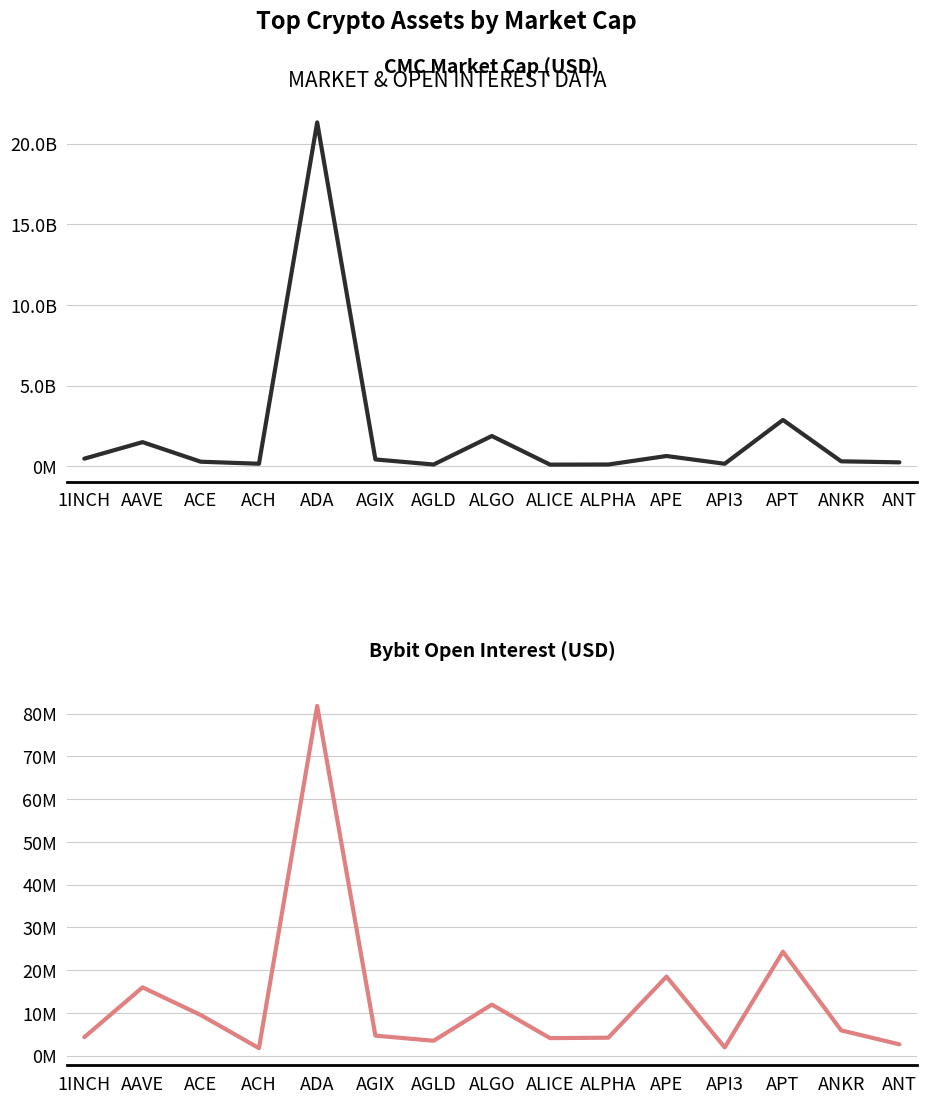

At which category does the chart reach its minimum across all series?

ACH